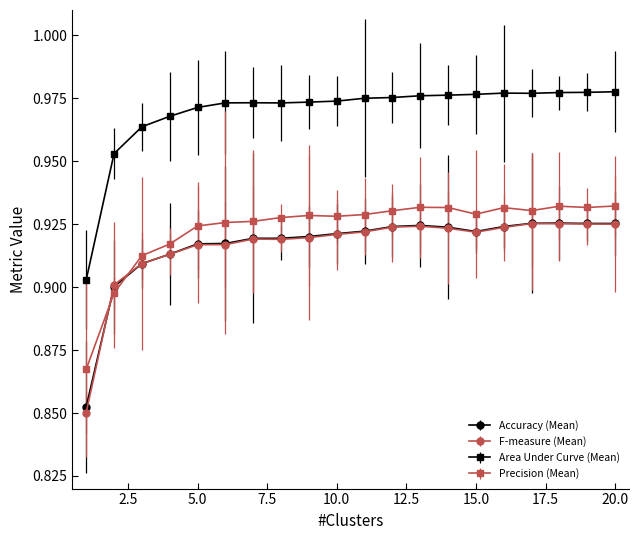

Which series has the largest total across all categories?

Area Under Curve (Mean)